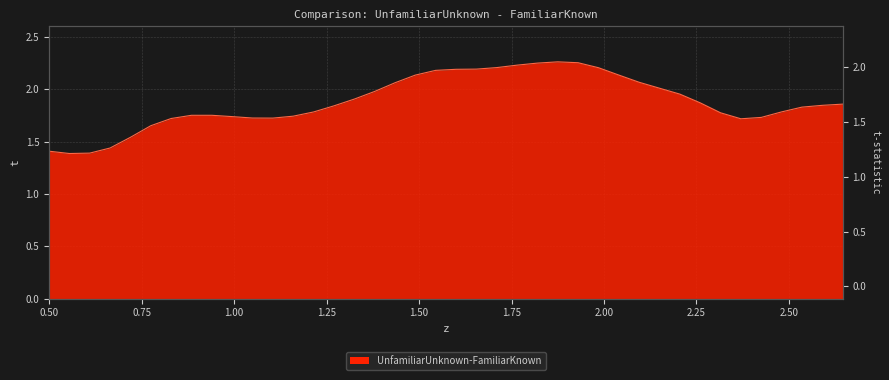

How many data points does each series have?

40